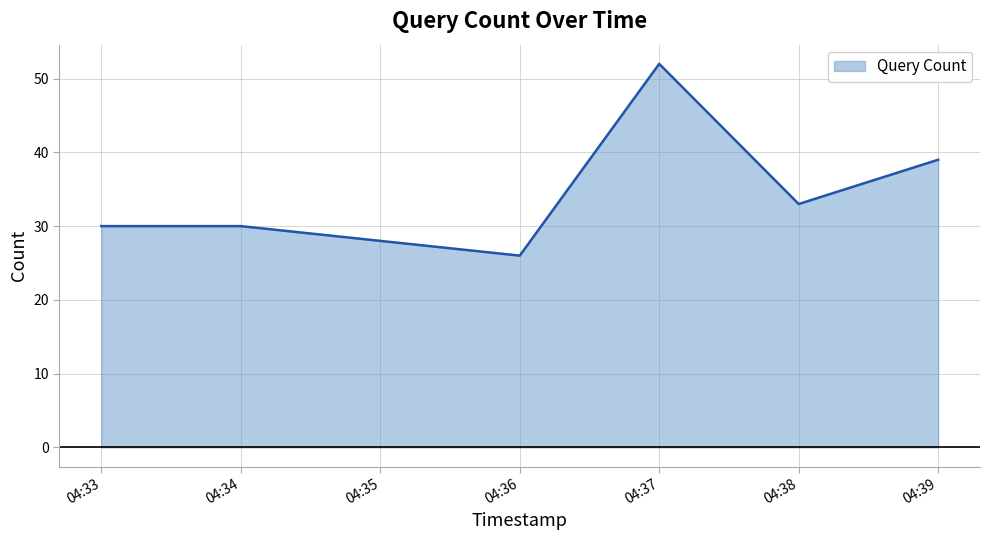

At which category does the chart reach its minimum across all series?

04:36